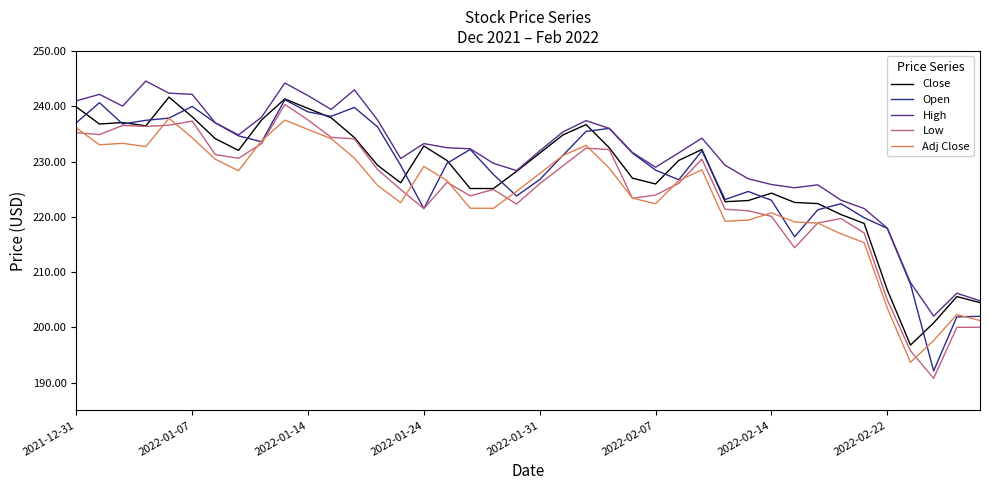

What is the highest value of the Close series?

241.6